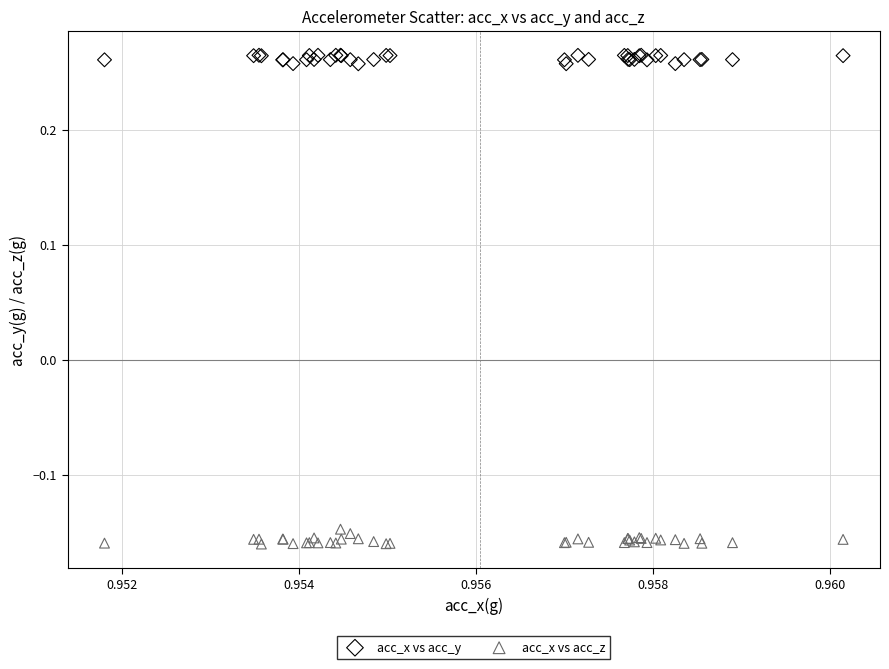

Which series contains the highest Y value?

acc_x vs acc_y